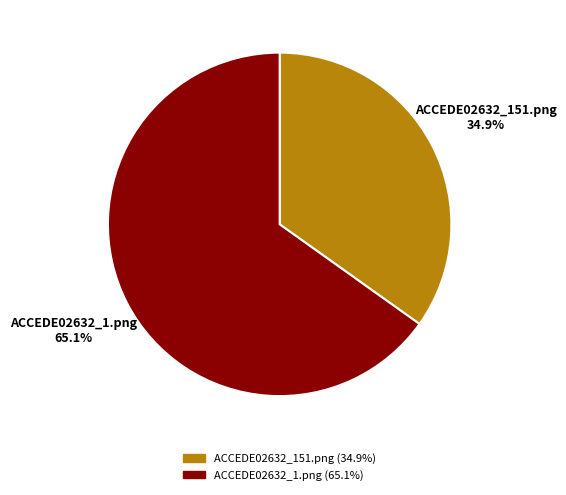

How many slices are in this pie chart?

2